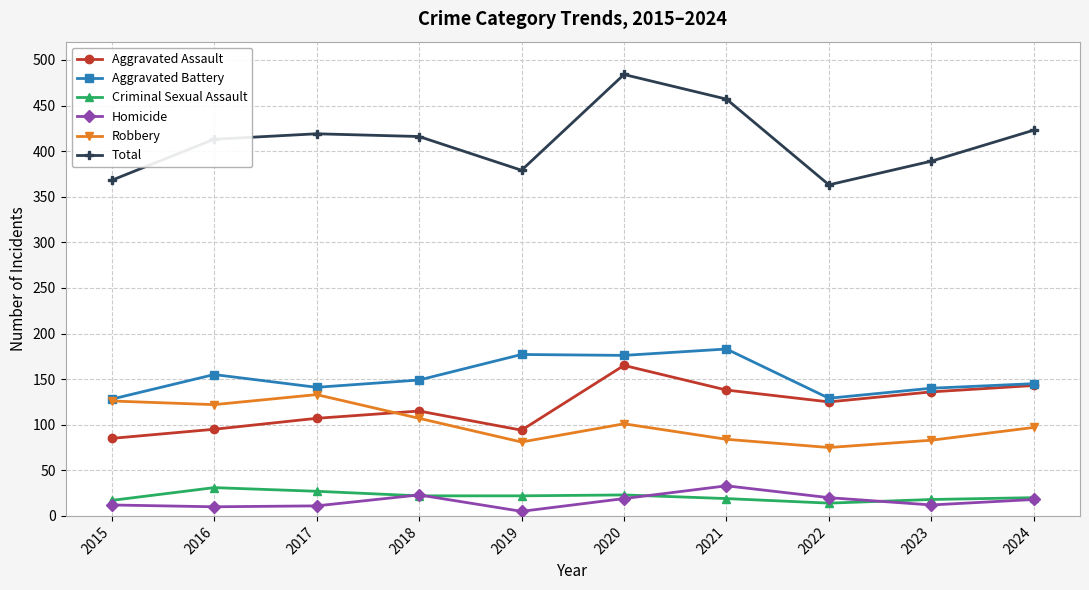

What are all the series names shown in the legend?

Aggravated Assault, Aggravated Battery, Criminal Sexual Assault, Homicide, Robbery, Total